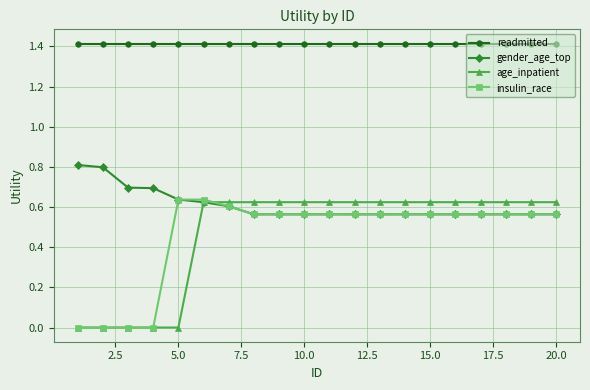

Does the chart have visible grid lines?

Yes